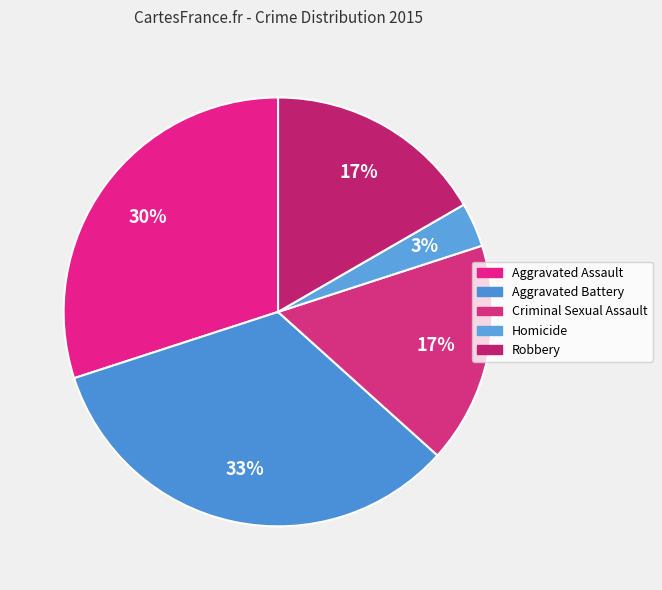

What portion of the pie excludes Aggravated Assault?

70.0%